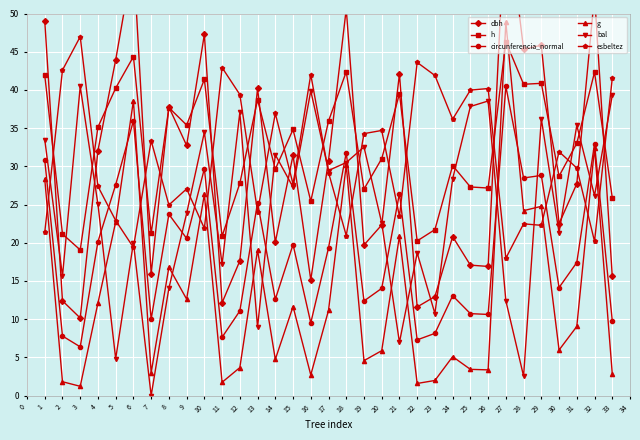

Is it true that g equals 3.1 at 9?

False